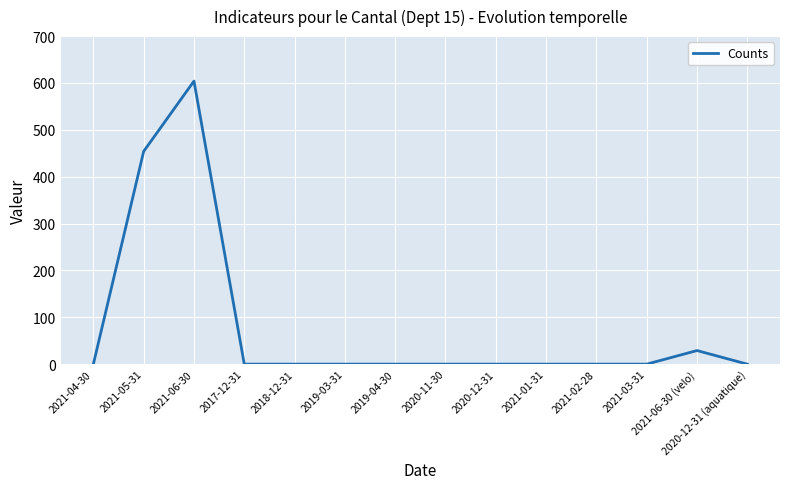

True or false: the data shows 0 at 2021-02-28.

True